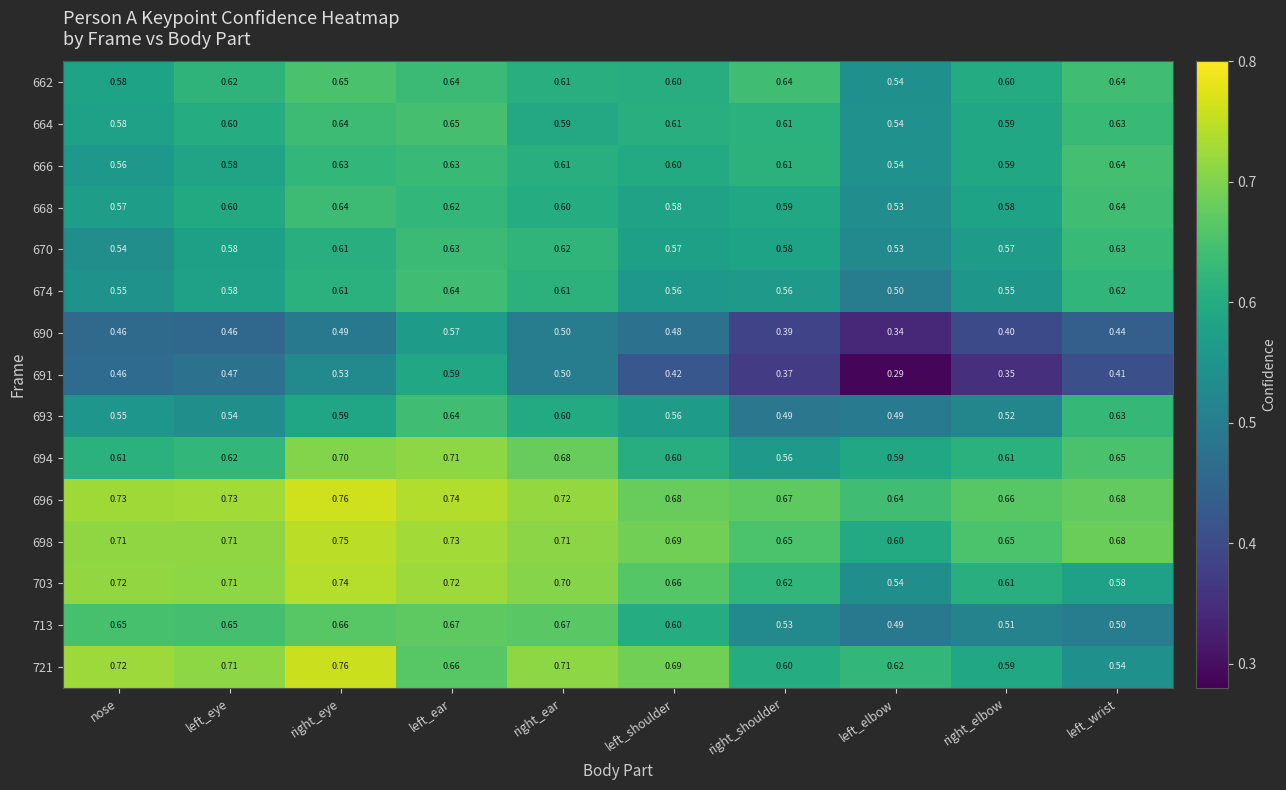

Which label corresponds to the smallest value in the chart?

left_elbow